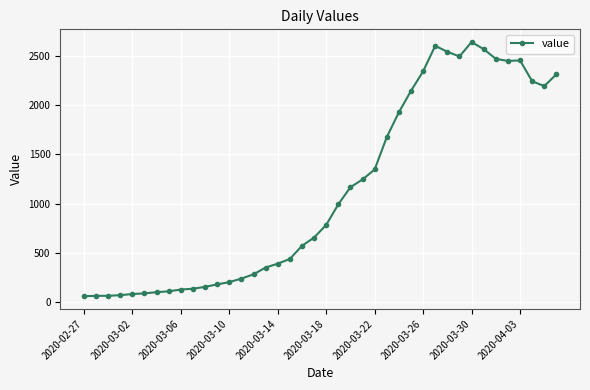

What is the minimum value shown in the chart?

61